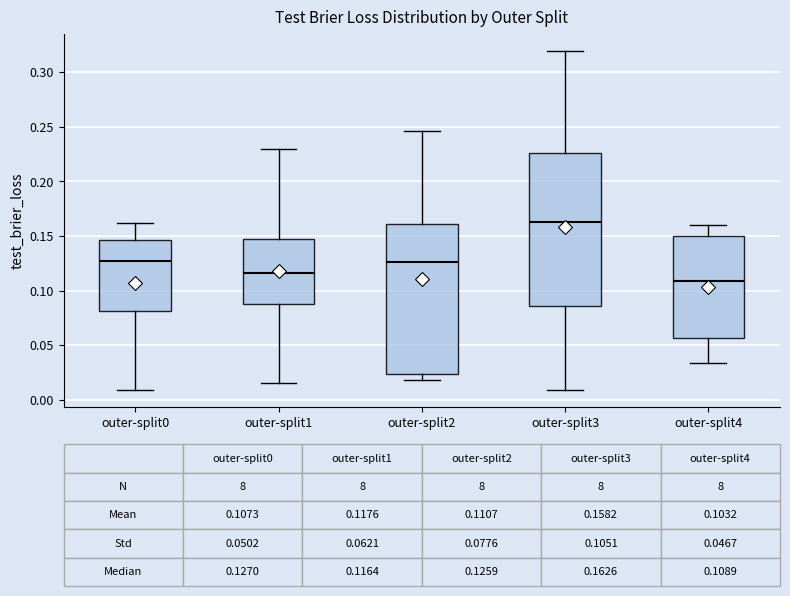

Which box's median line is the highest?

outer-split3